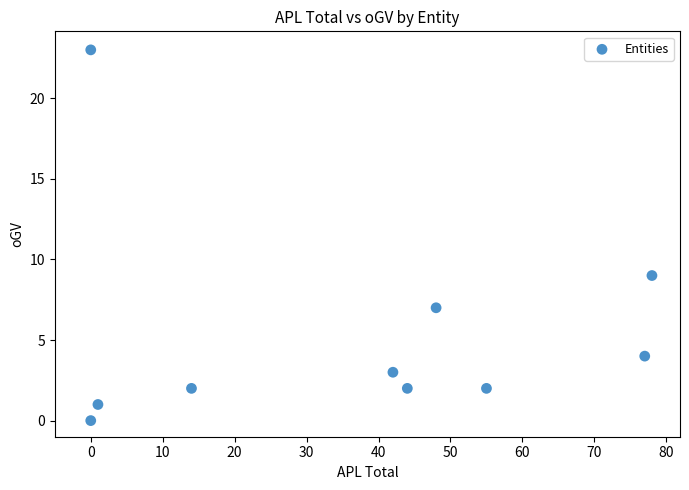

What Y value in the scatter plot is closest to 11?

9